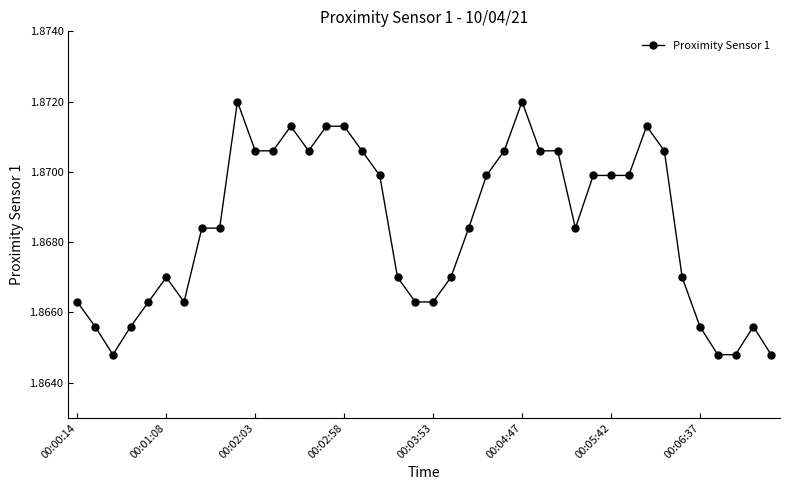

True or false: there are more than 2 points higher than both neighbors.

True